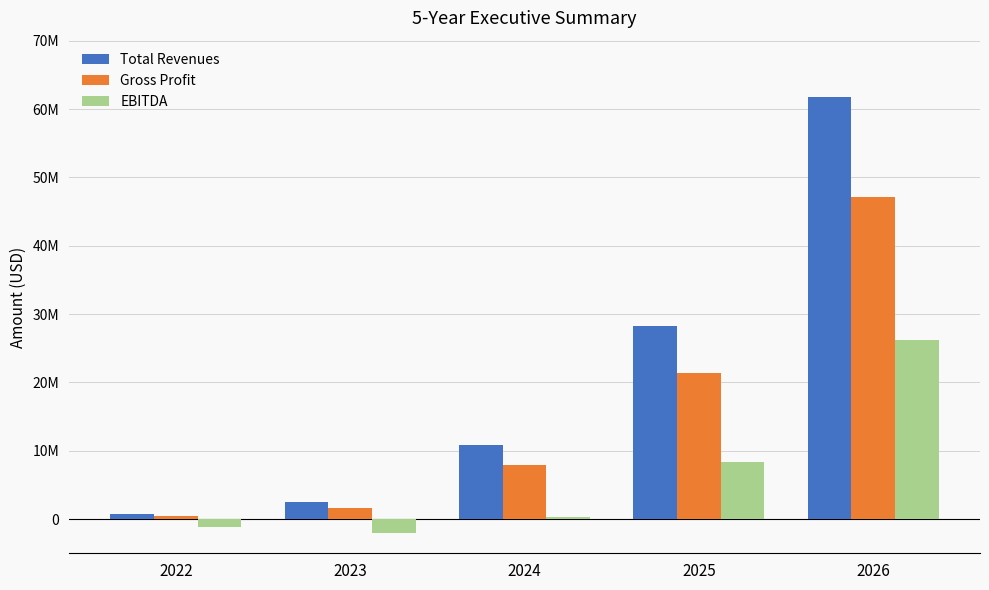

Is it true that EBITDA equals -1215531 at 2022?

True